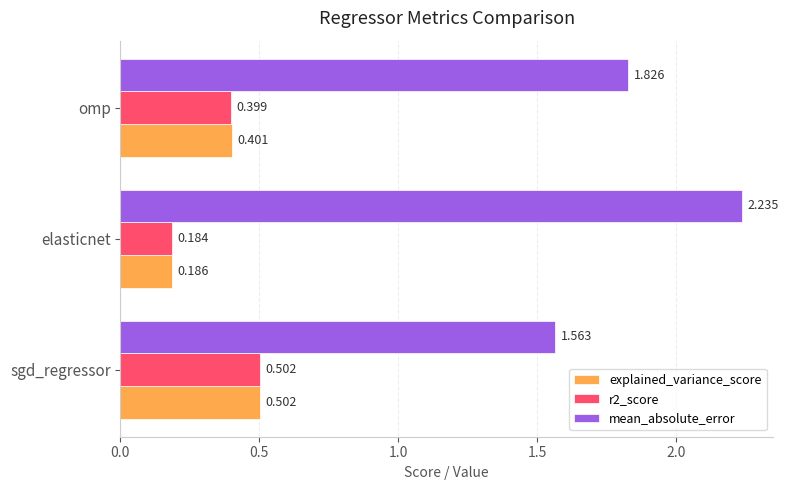

What is the average value of the explained_variance_score series?

0.4